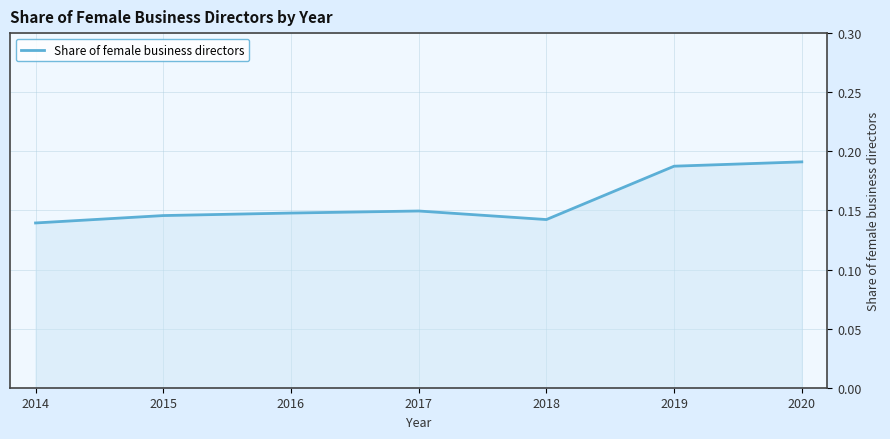

Count the number of data series in this chart.

1